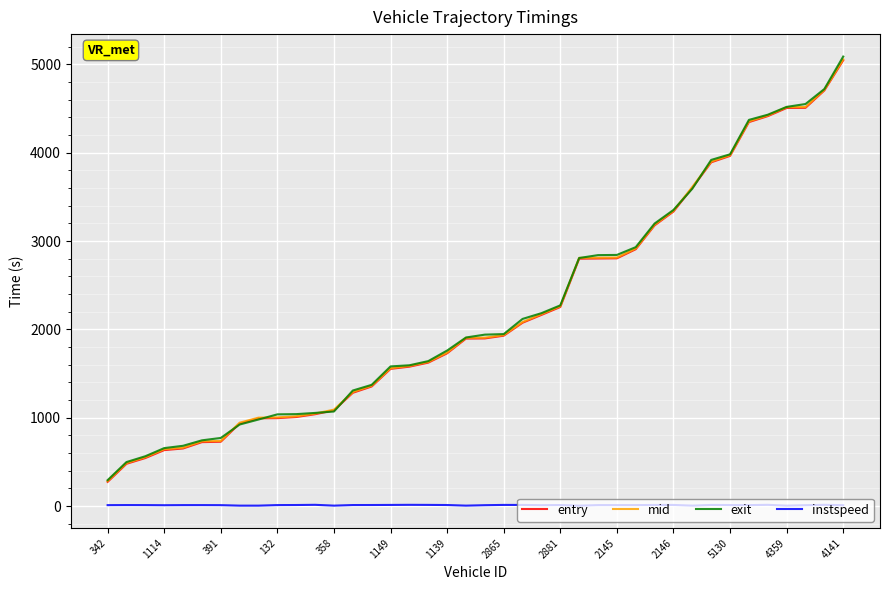

Which series has the widest spread of values?

exit